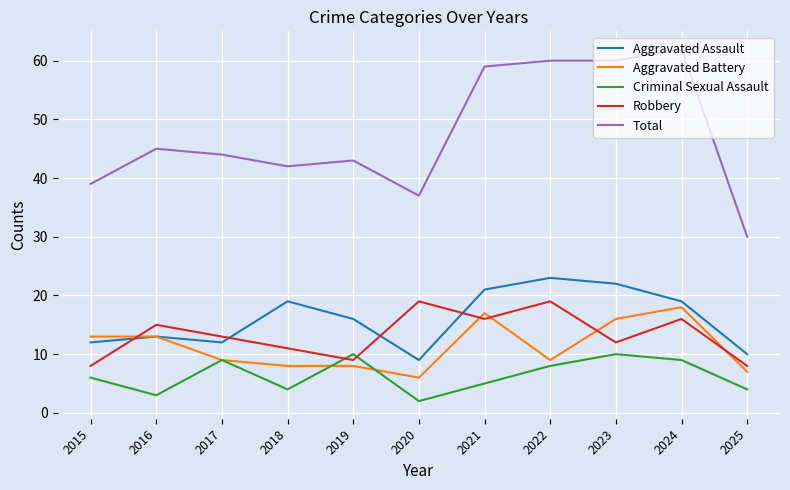

What is the maximum value shown in the chart?

62